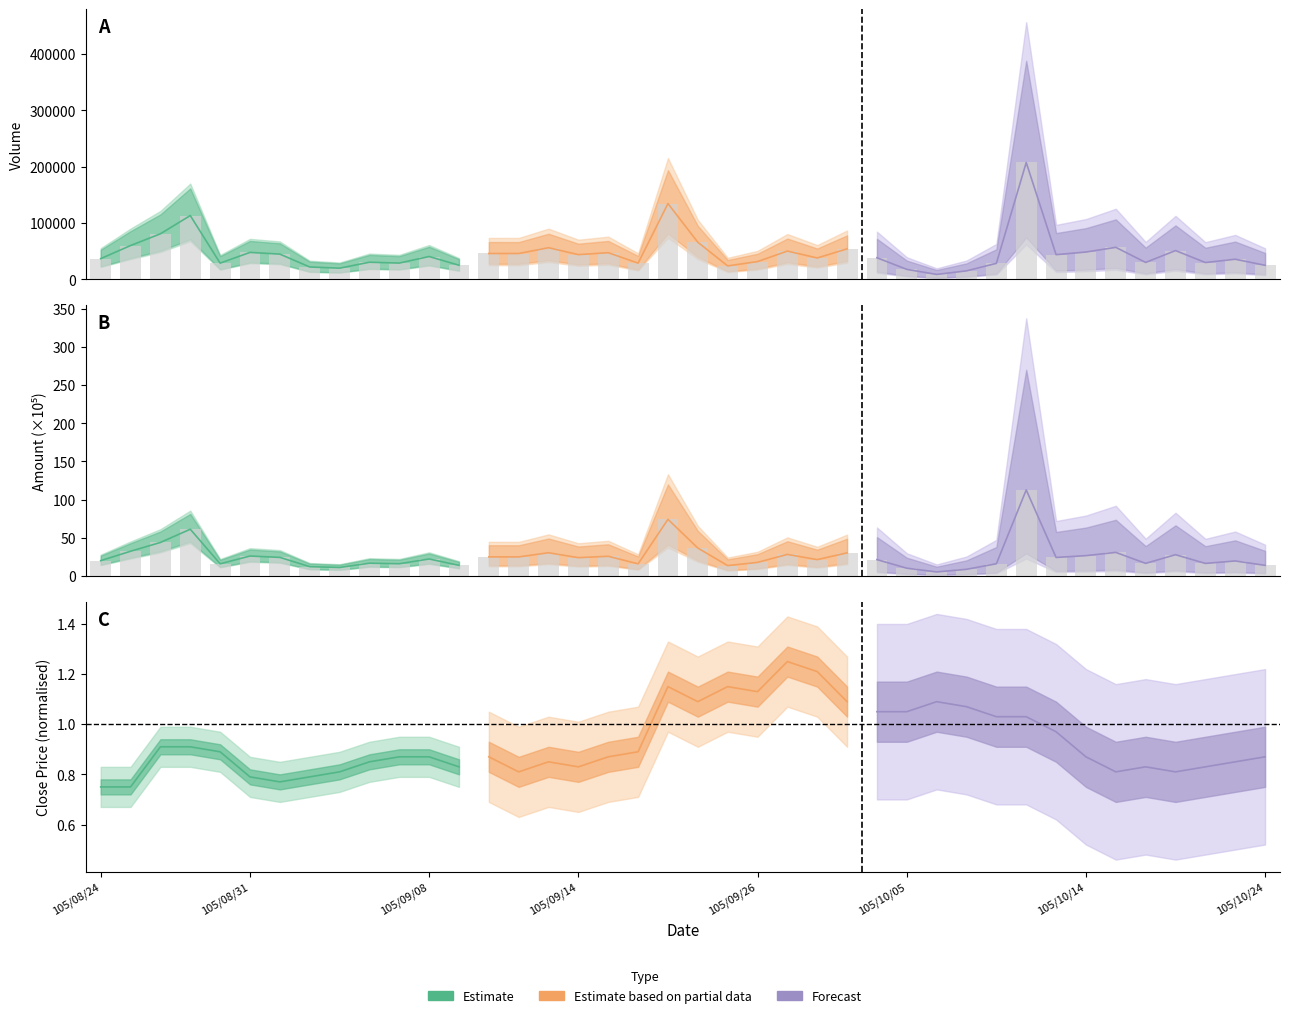

What is the smallest value displayed?

4.9